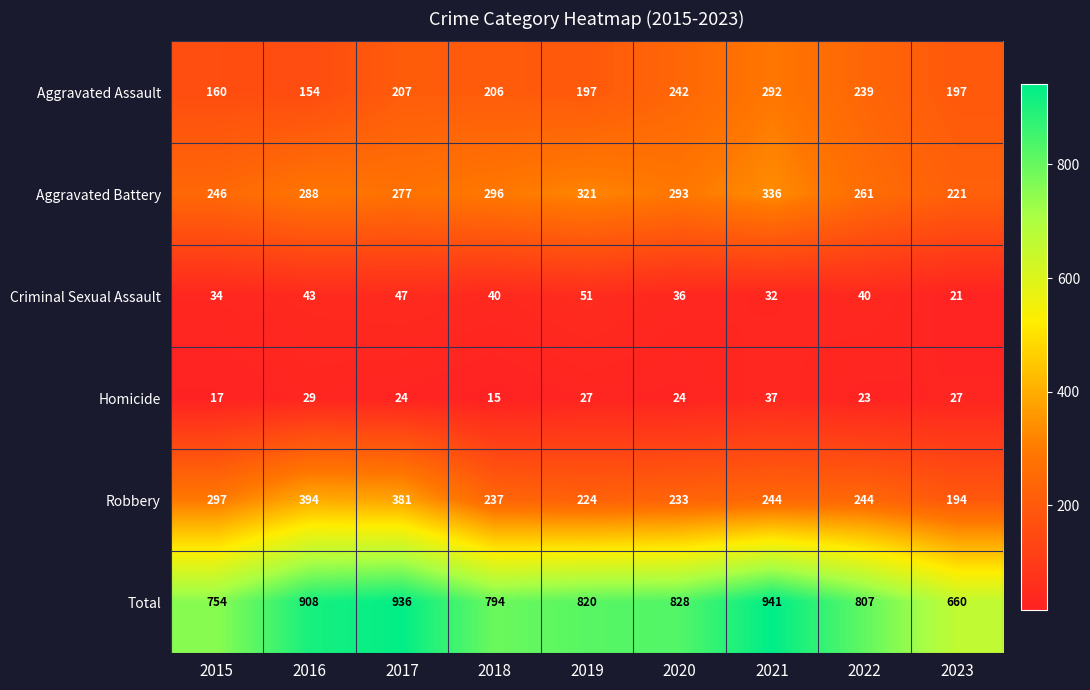

True or false: Robbery has a value of 327 at 2022.

False